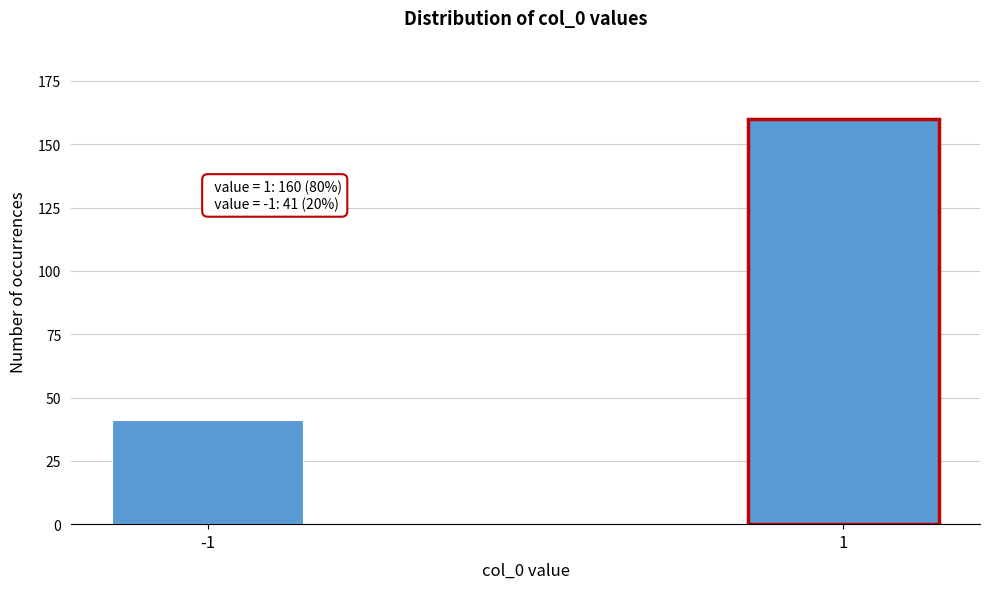

Reading left to right, transcribe all the data shown in this chart.

-1=41	1=160